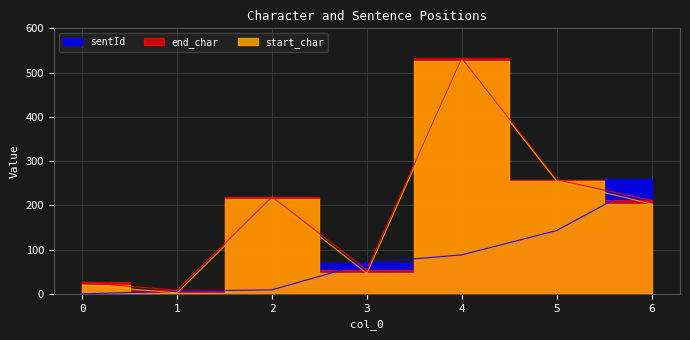

How many intersections are there between end_char and sentId?

3